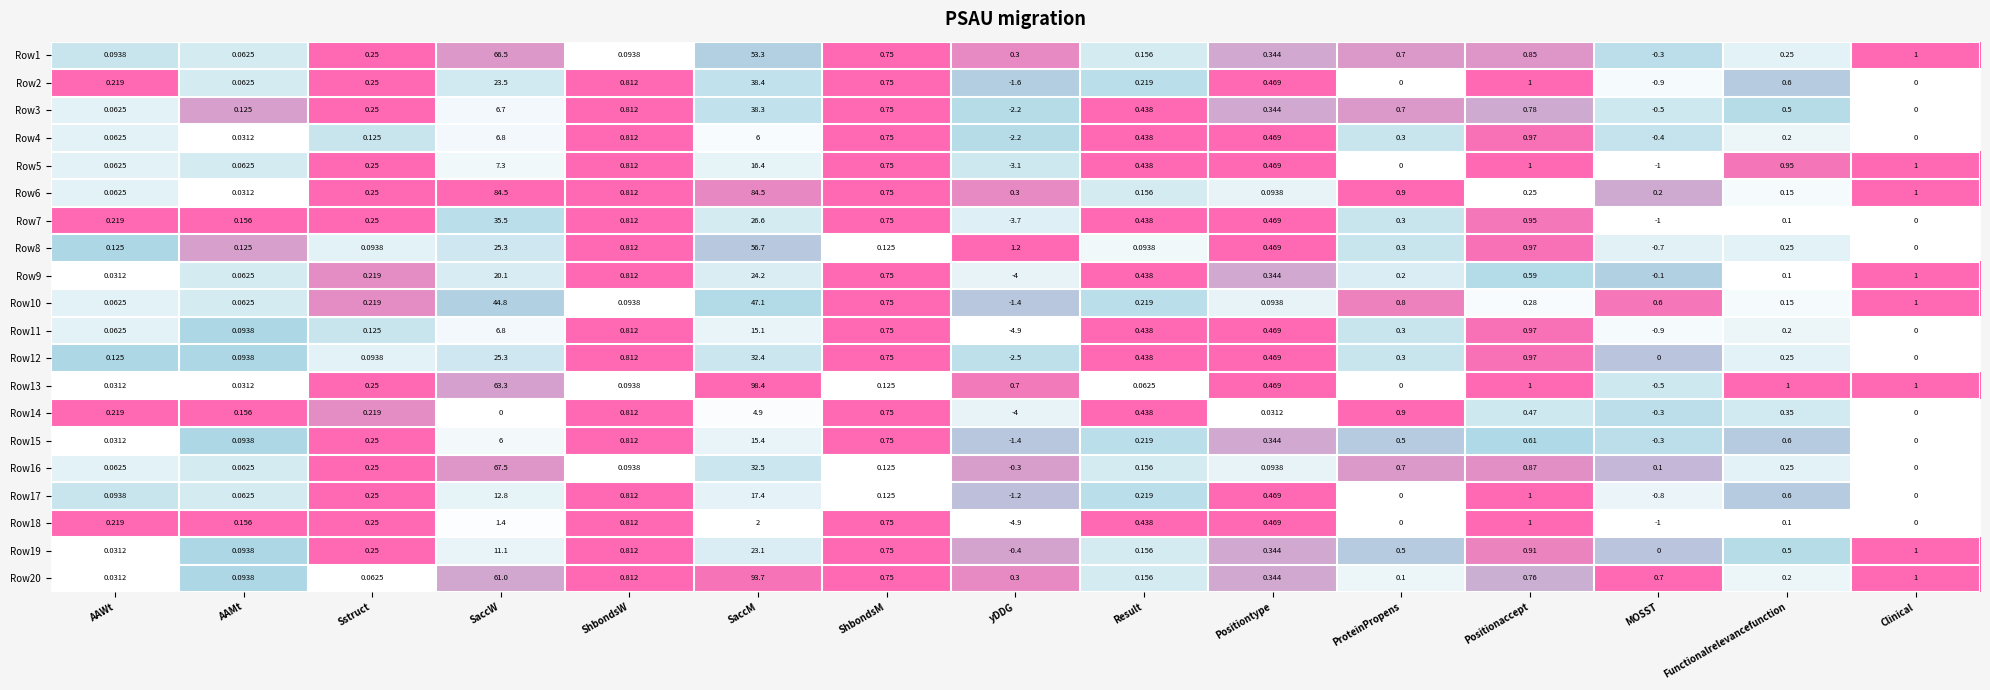

What is the total value across all series at ShbondsM?

12.5